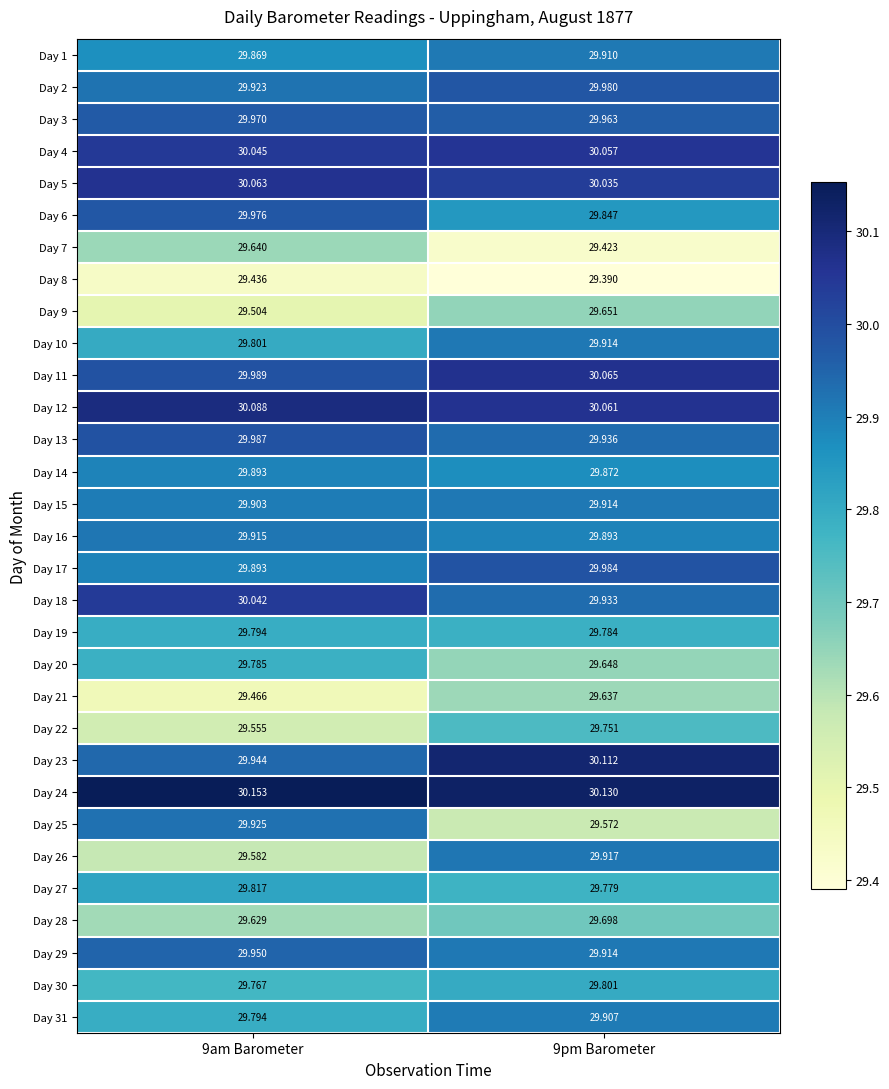

Reading left to right, what are all the values shown in this chart?

Day 1: 9am Barometer=29.9	9pm Barometer=29.9
Day 2: 9am Barometer=29.9	9pm Barometer=30.0
Day 3: 9am Barometer=30.0	9pm Barometer=30.0
Day 4: 9am Barometer=30.0	9pm Barometer=30.1
Day 5: 9am Barometer=30.1	9pm Barometer=30.0
Day 6: 9am Barometer=30.0	9pm Barometer=29.8
Day 7: 9am Barometer=29.6	9pm Barometer=29.4
Day 8: 9am Barometer=29.4	9pm Barometer=29.4
Day 9: 9am Barometer=29.5	9pm Barometer=29.7
Day 10: 9am Barometer=29.8	9pm Barometer=29.9
Day 11: 9am Barometer=30.0	9pm Barometer=30.1
Day 12: 9am Barometer=30.1	9pm Barometer=30.1
Day 13: 9am Barometer=30.0	9pm Barometer=29.9
Day 14: 9am Barometer=29.9	9pm Barometer=29.9
Day 15: 9am Barometer=29.9	9pm Barometer=29.9
Day 16: 9am Barometer=29.9	9pm Barometer=29.9
Day 17: 9am Barometer=29.9	9pm Barometer=30.0
Day 18: 9am Barometer=30.0	9pm Barometer=29.9
Day 19: 9am Barometer=29.8	9pm Barometer=29.8
Day 20: 9am Barometer=29.8	9pm Barometer=29.6
Day 21: 9am Barometer=29.5	9pm Barometer=29.6
Day 22: 9am Barometer=29.6	9pm Barometer=29.8
Day 23: 9am Barometer=29.9	9pm Barometer=30.1
Day 24: 9am Barometer=30.2	9pm Barometer=30.1
Day 25: 9am Barometer=29.9	9pm Barometer=29.6
Day 26: 9am Barometer=29.6	9pm Barometer=29.9
Day 27: 9am Barometer=29.8	9pm Barometer=29.8
Day 28: 9am Barometer=29.6	9pm Barometer=29.7
Day 29: 9am Barometer=29.9	9pm Barometer=29.9
Day 30: 9am Barometer=29.8	9pm Barometer=29.8
Day 31: 9am Barometer=29.8	9pm Barometer=29.9